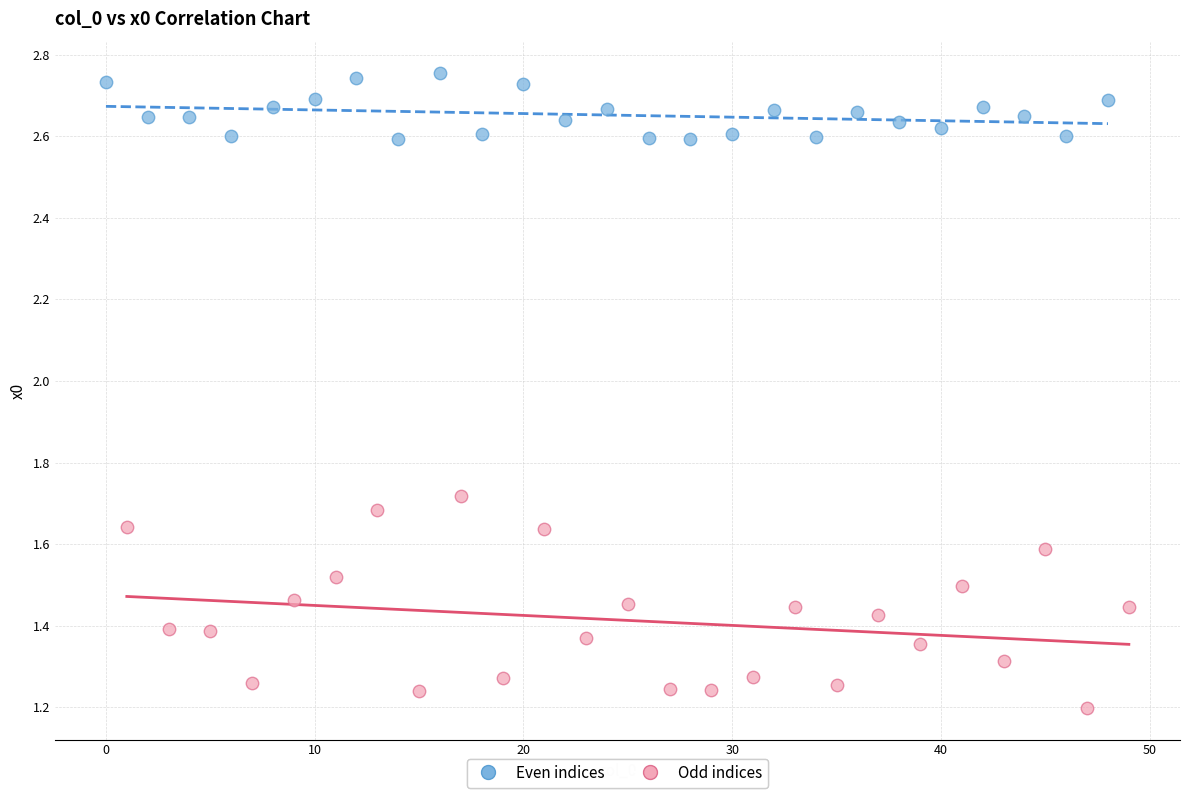

Which series contains the lowest Y value?

Odd indices